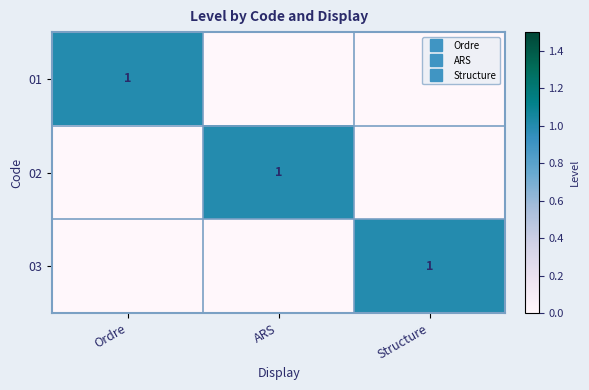

Which category has the lowest value across all series?

ARS